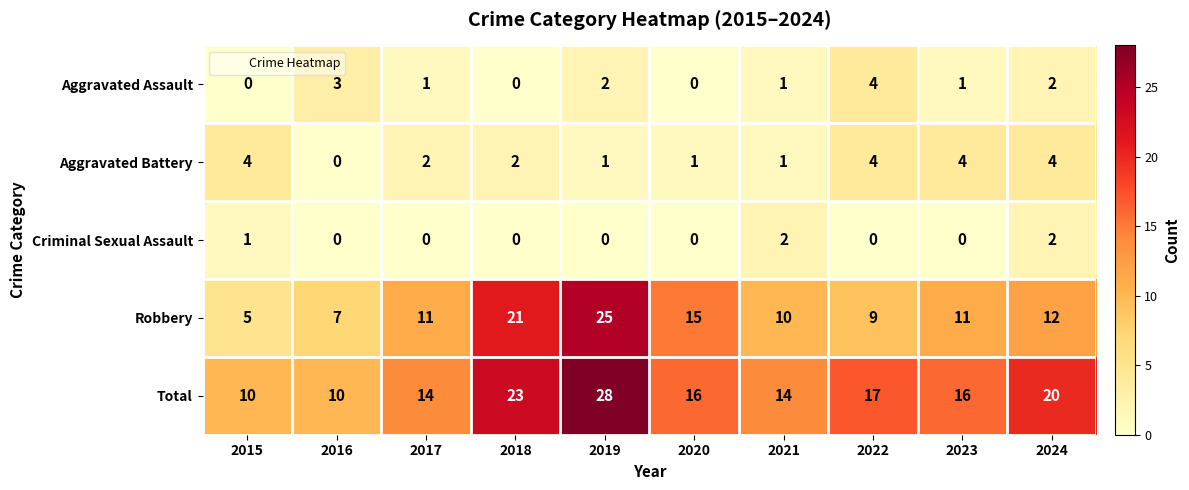

What is the greatest value displayed?

28